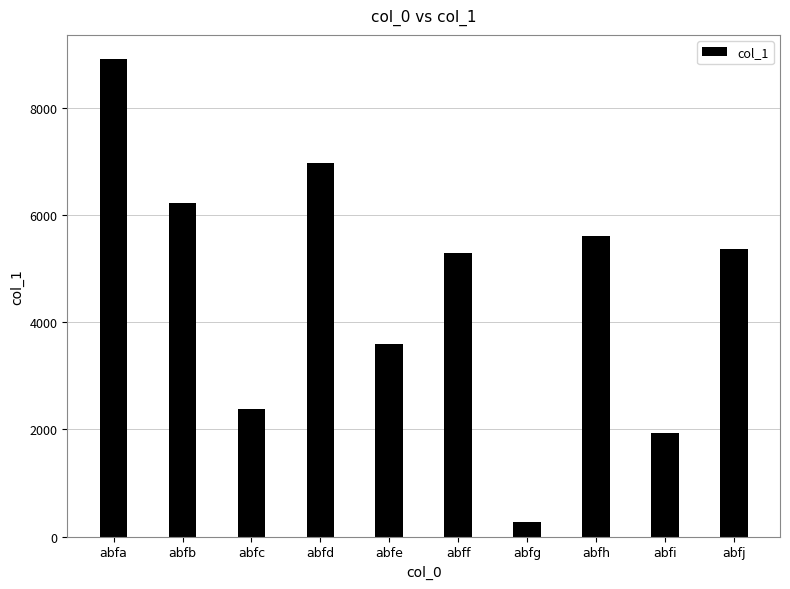

Reading right to left, what are all the values shown in this chart?

5363	1925	5613	275	5283	3592	6966	2385	6232	8916